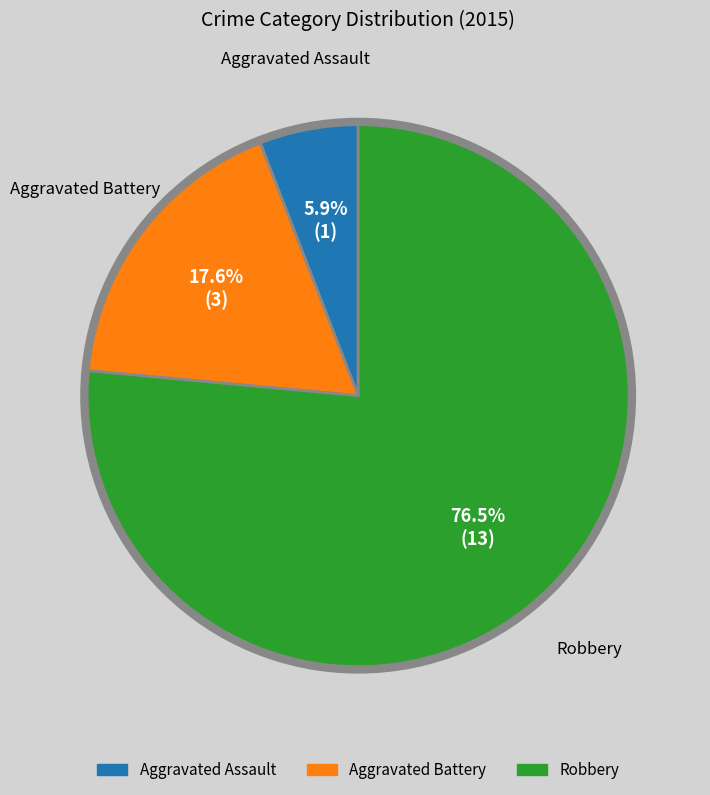

Which slice represents more than half of the pie?

Robbery